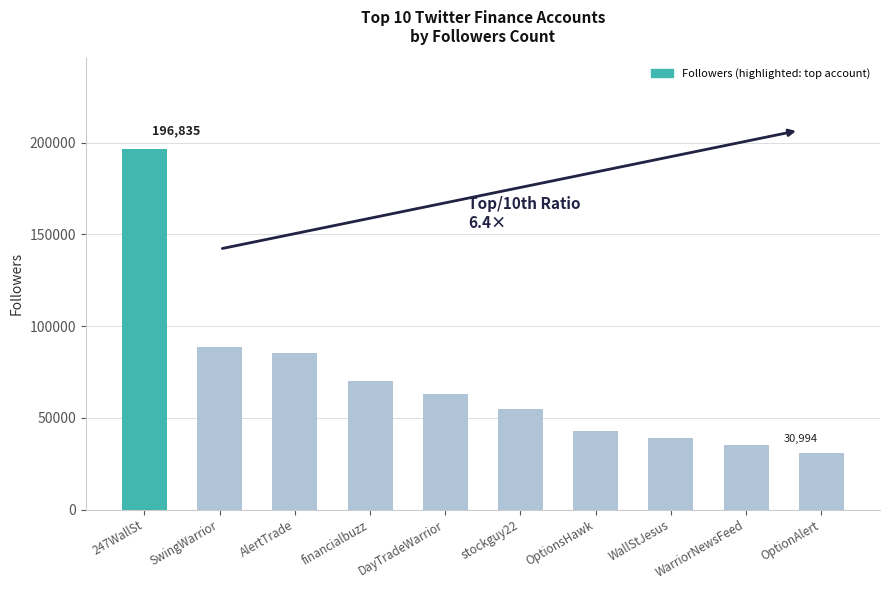

Reading left to right, what are all the values shown in this chart?

247WallSt=196835	SwingWarrior=88769	AlertTrade=85227	financialbuzz=70180	DayTradeWarrior=62799	stockguy22=54565	OptionsHawk=42795	WallStJesus=38840	WarriorNewsFeed=35050	OptionAlert=30994